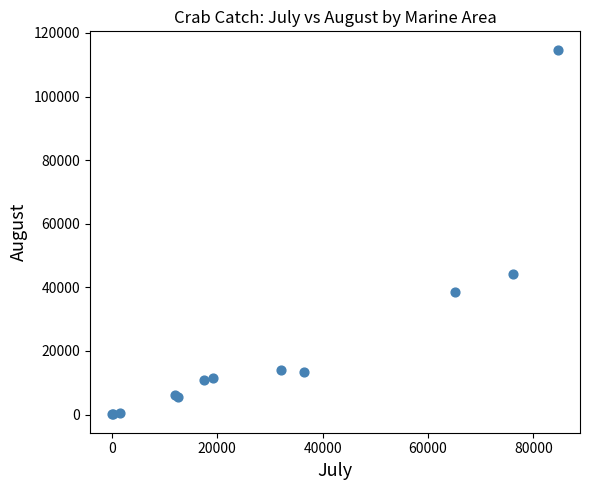

What Y value in the scatter plot is closest to 57399?

44182